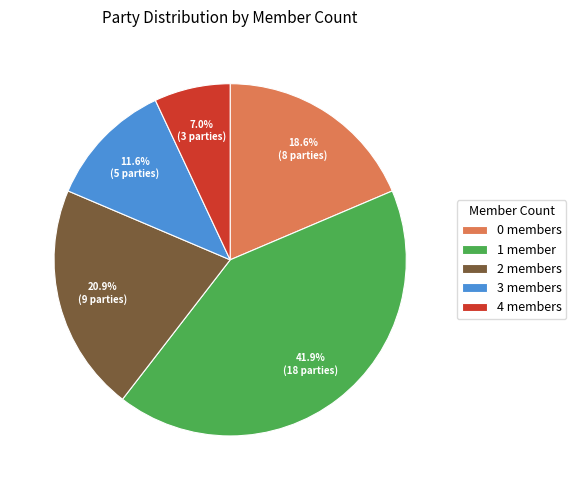

Rank the categories by value from highest to lowest.

1, 2, 0, 3, 4